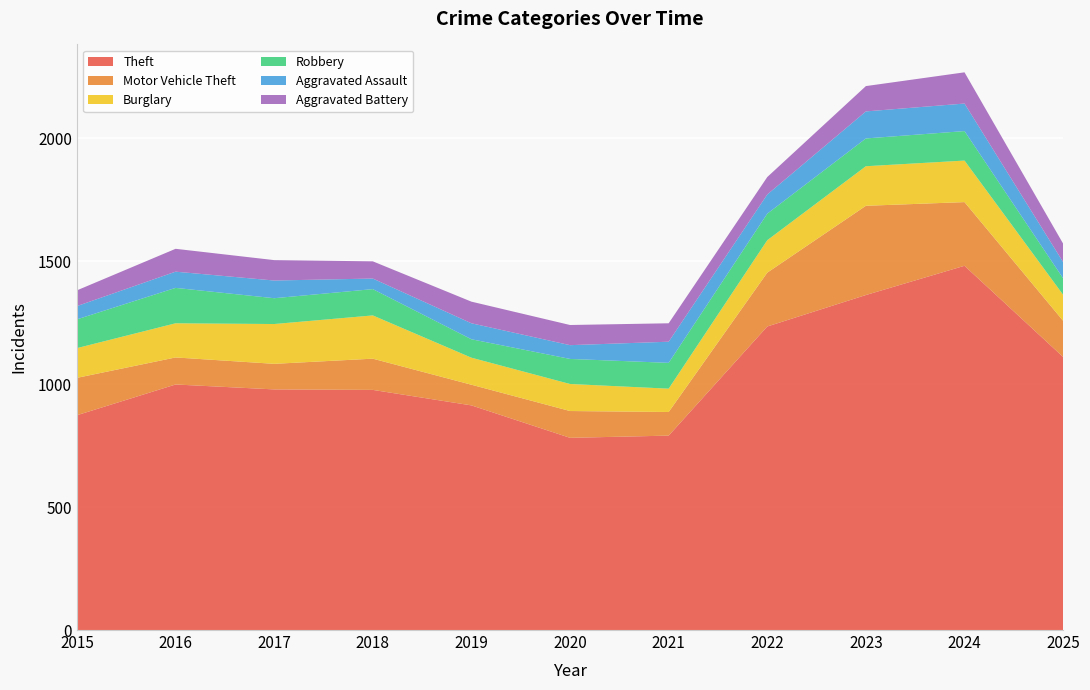

Reading right to left, transcribe all the data shown in this chart.

Theft: 1111	1482	1363	1235	791	782	914	977	979	999	874
Motor Vehicle Theft: 147	259	363	219	96	109	84	127	104	110	152
Burglary: 106	169	161	132	95	110	110	176	162	139	121
Robbery: 67	120	113	108	105	102	75	107	105	144	117
Aggravated Assault: 66	112	110	78	86	56	65	43	72	66	54
Aggravated Battery: 75	127	103	71	75	82	88	70	83	93	64